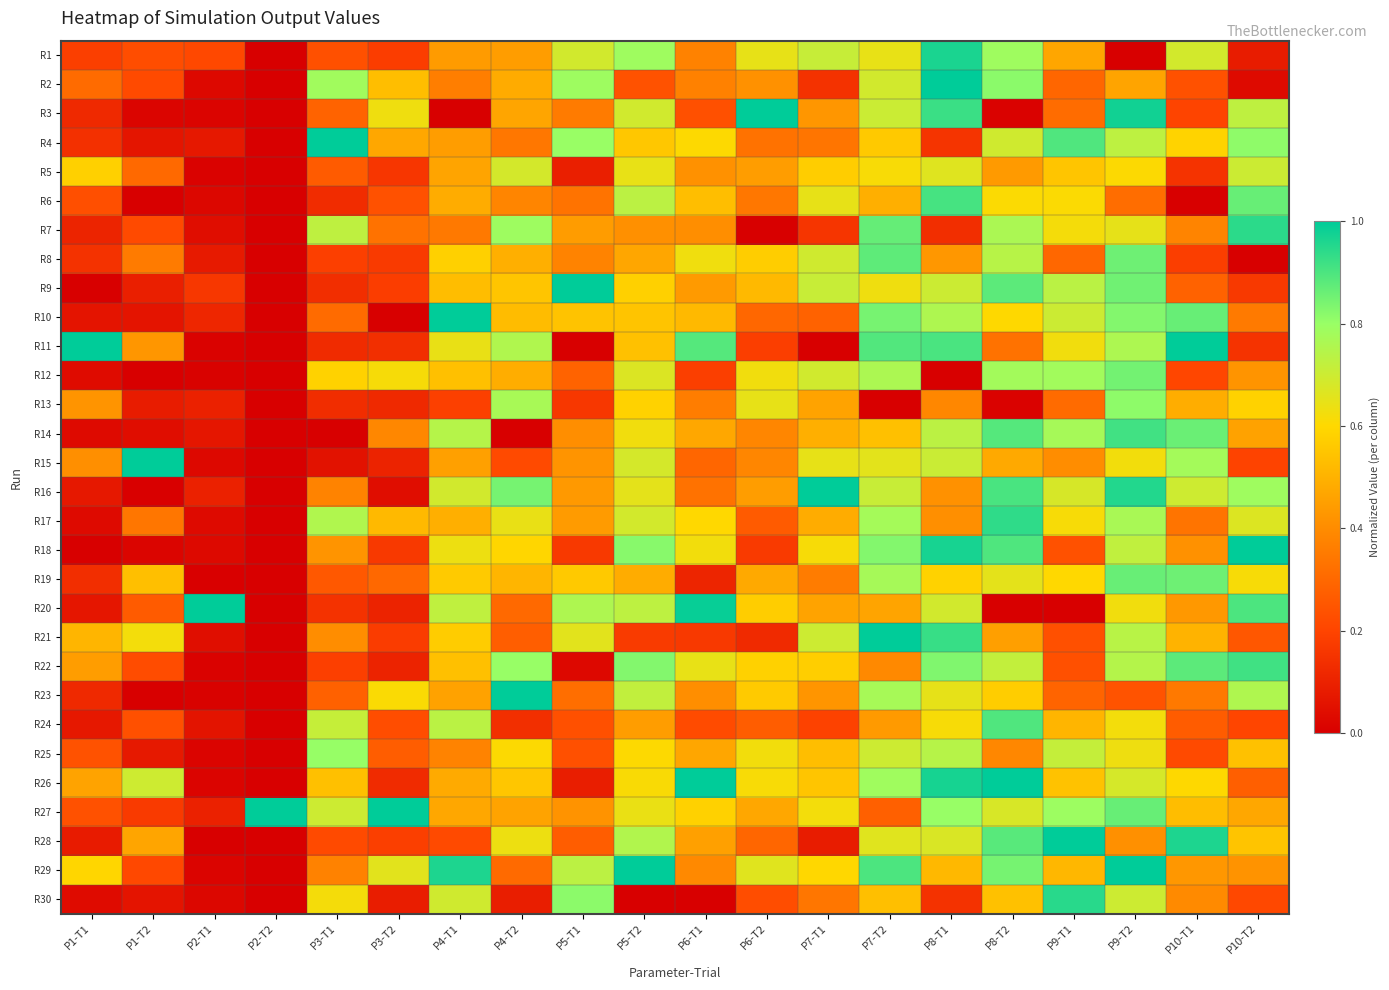

Count the number of categories in the chart.

20